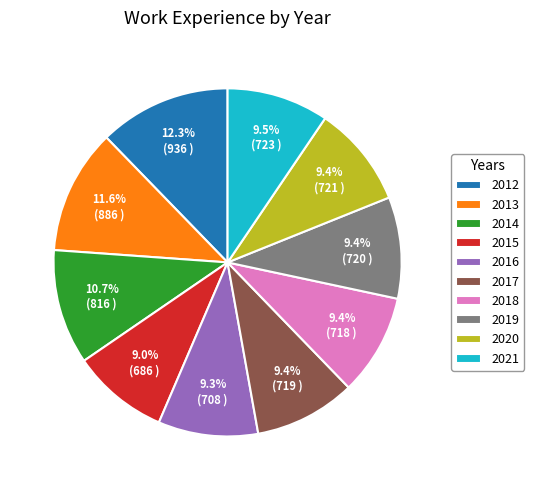

To the nearest percent, what percentage of the pie is 2020?

9%